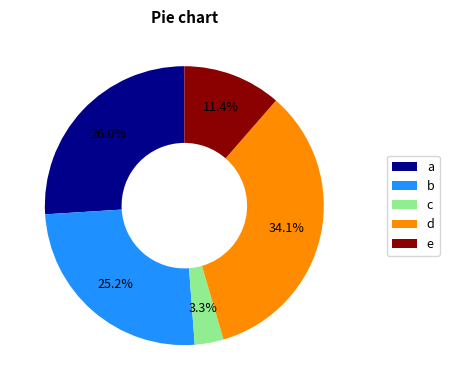

Is there any slice that represents more than half of the pie?

No